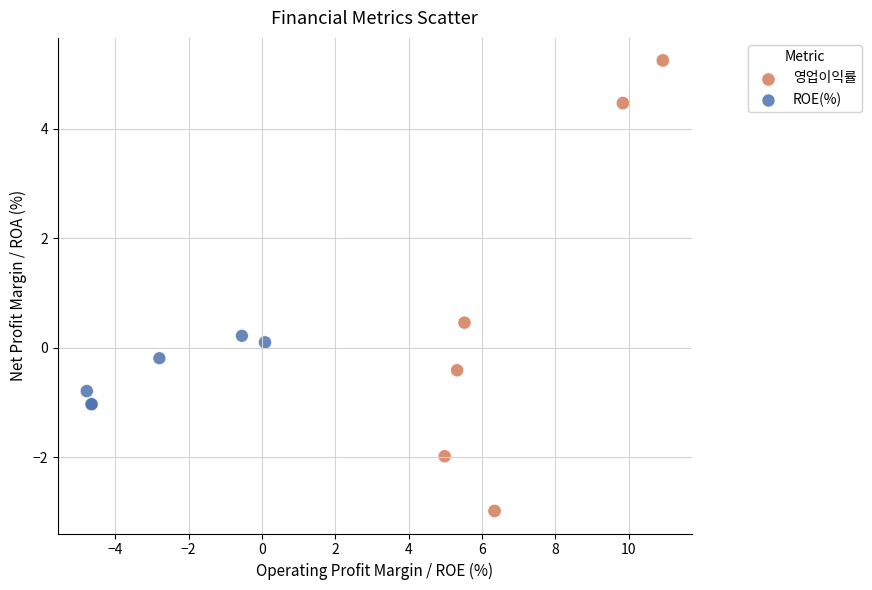

Which series contains the lowest Y value?

영업이익률